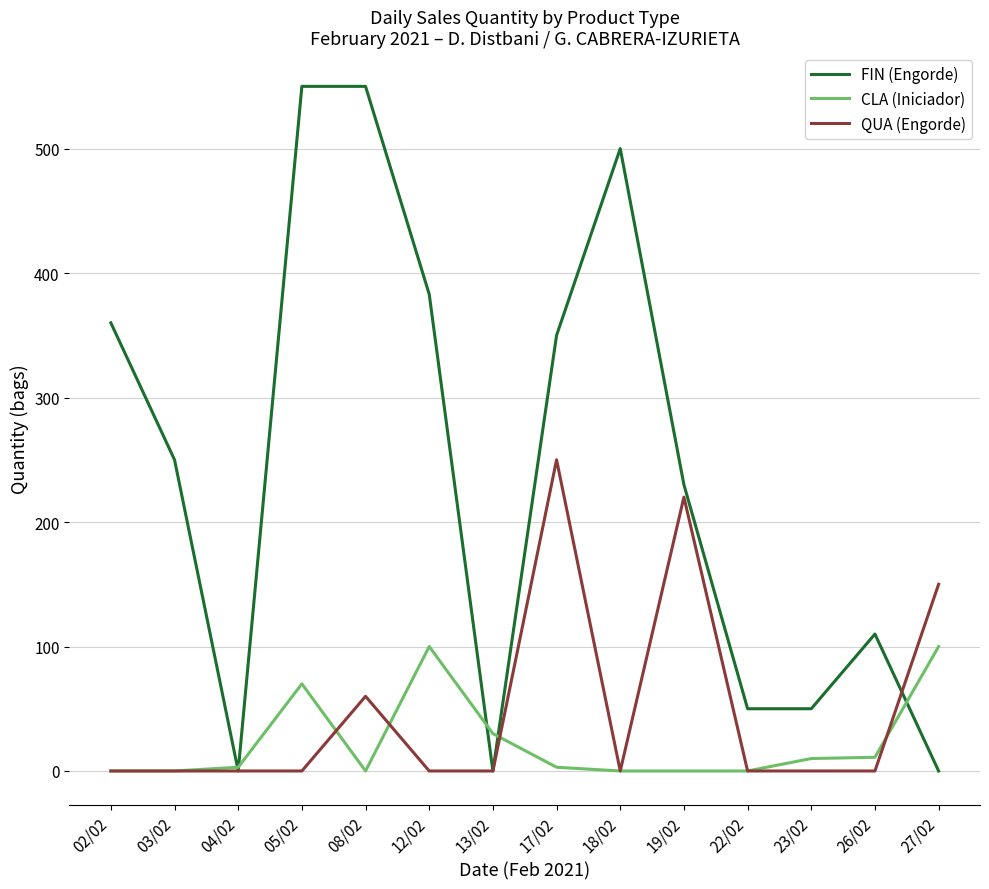

What is the maximum value for QUA (Engorde)?

250